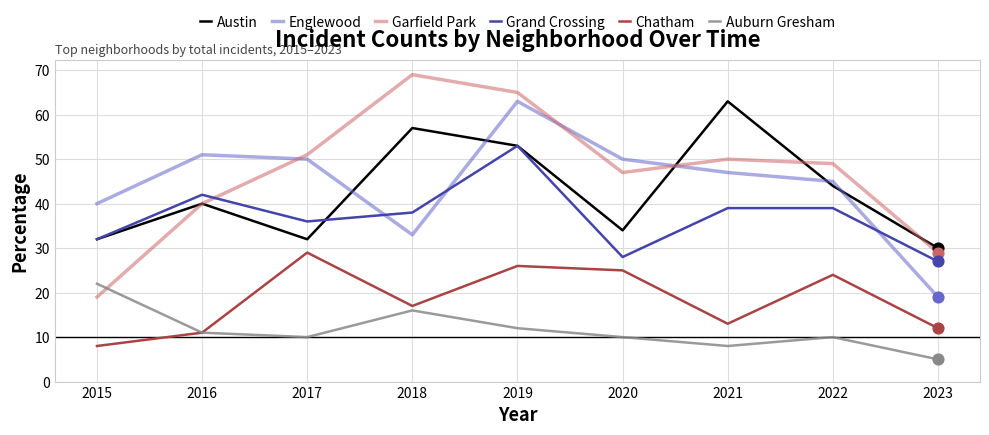

Which series has the largest total across all categories?

Garfield Park